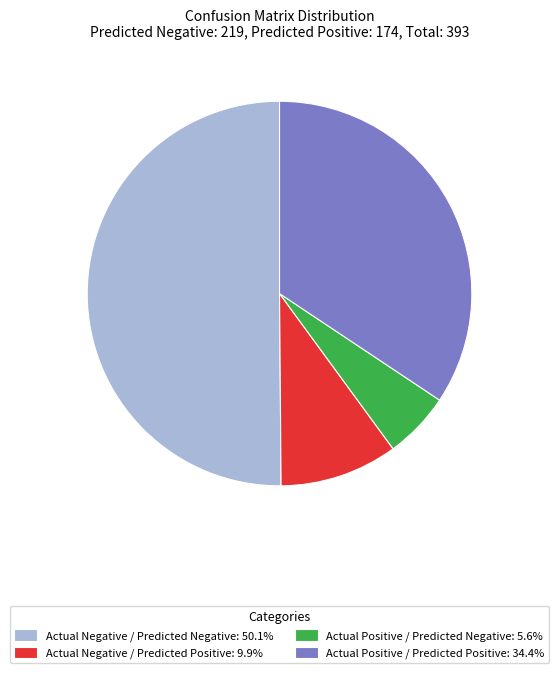

The Actual Negative / Predicted Positive slice represents 4% of the pie. True or false?

False